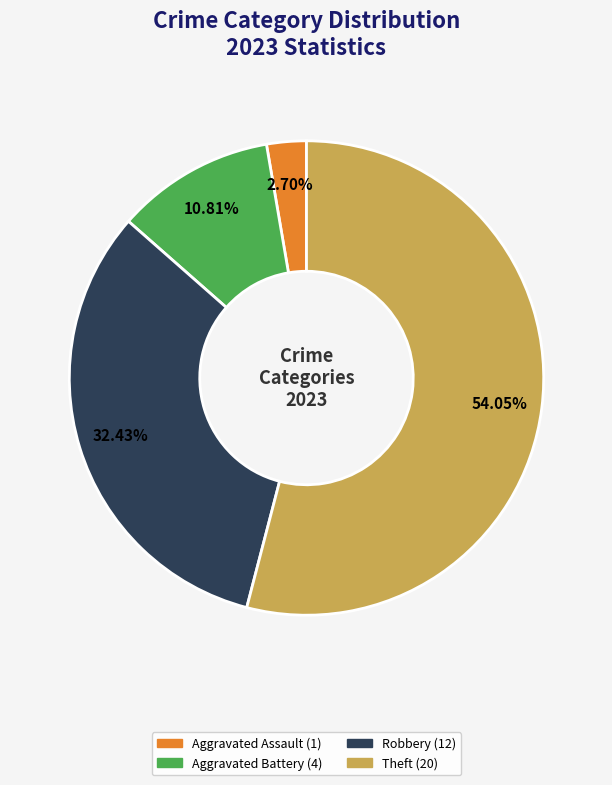

Is there any slice that represents more than half of the pie?

Yes